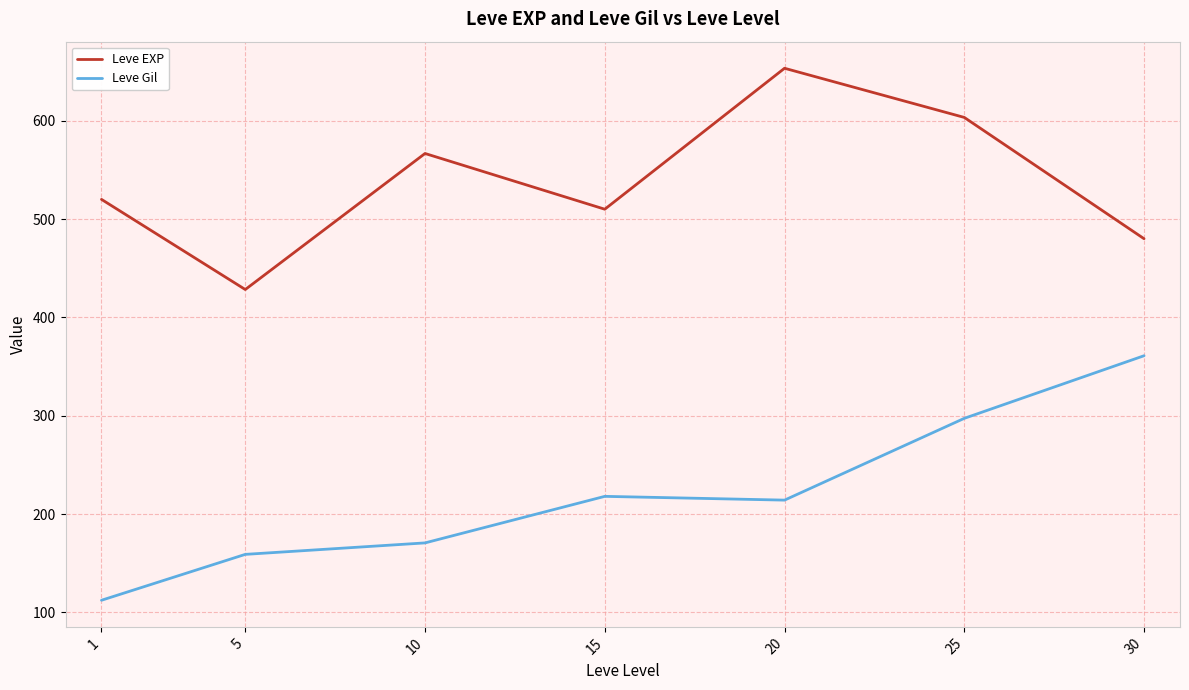

Which series has the widest spread of values?

Leve Gil